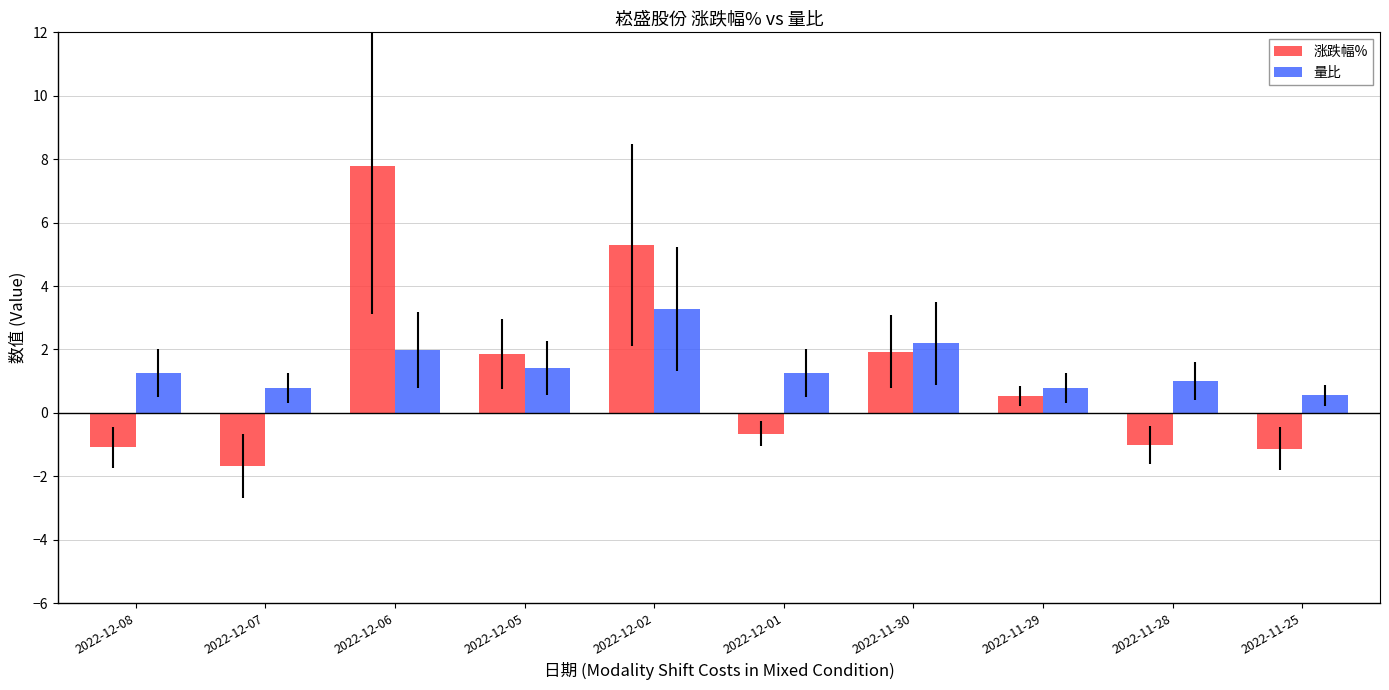

Is the value of 涨跌幅% at 2022-12-01 greater than the value of 量比 at 2022-11-25?

No